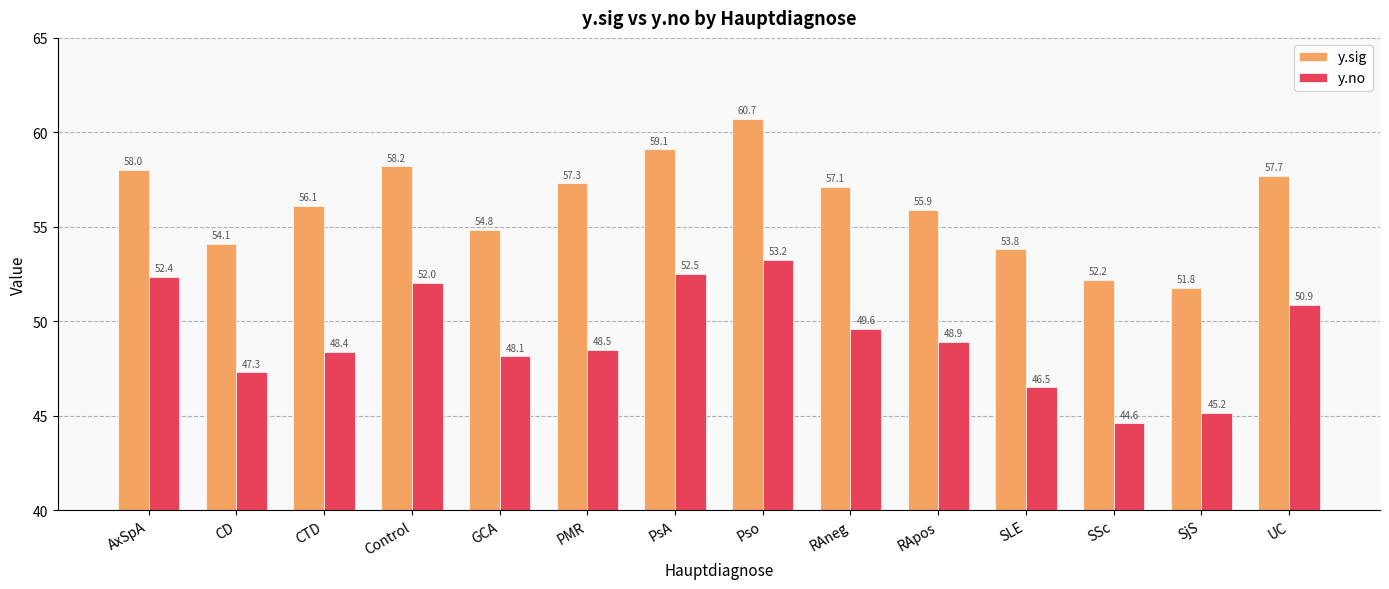

Between CTD and UC, which series saw the biggest shift?

y.no